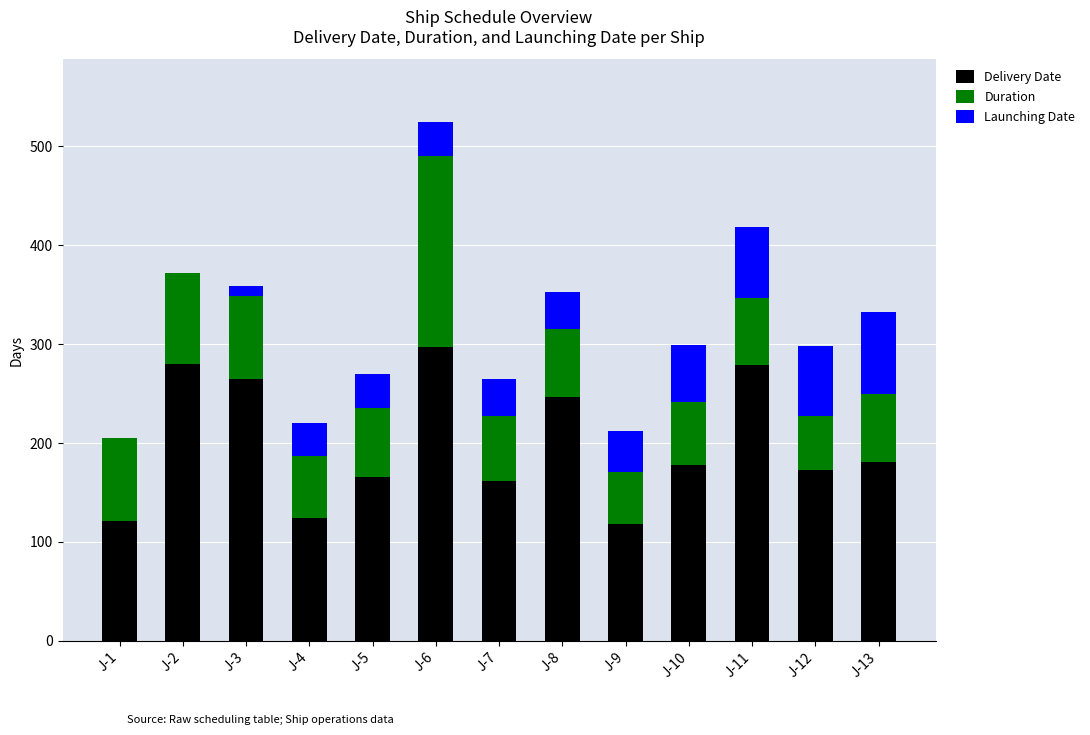

The value of Delivery Date at J-6 is 297. True or false?

True